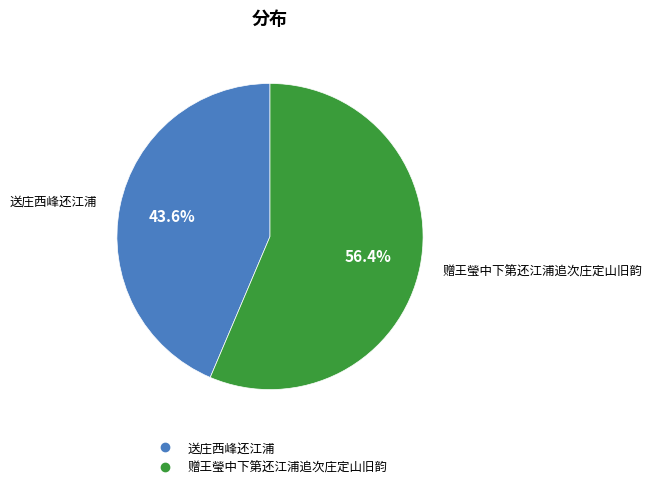

What percentage is NOT represented by 送庄西峰还江浦?

56.4%